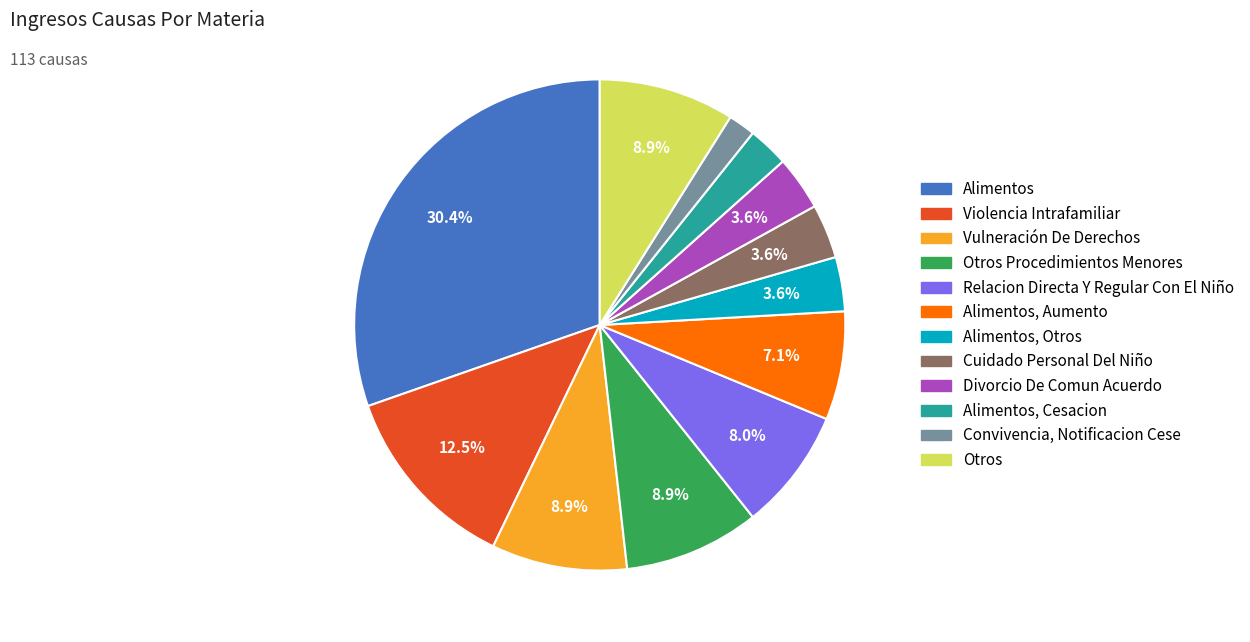

Is it true that Alimentos, Otros is 4% of the pie?

True